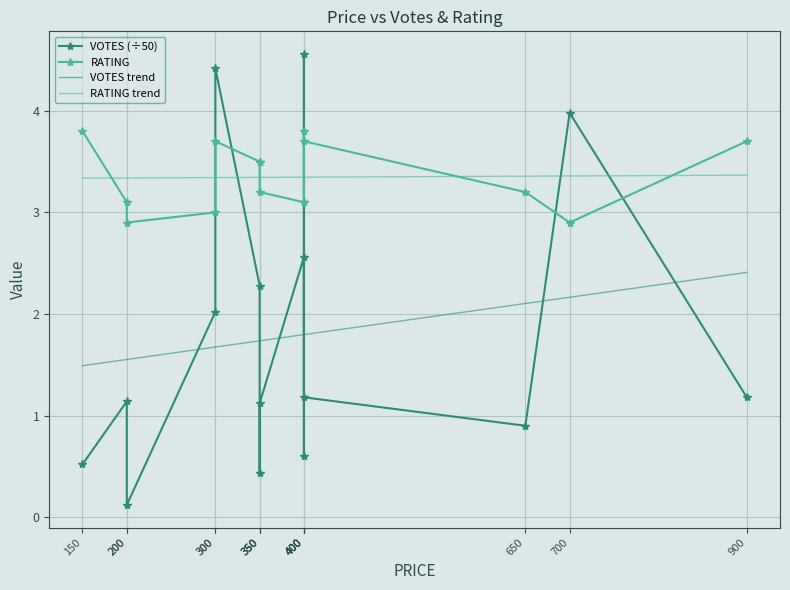

What are all the series names shown in the legend?

VOTES (÷50), RATING, VOTES trend, RATING trend